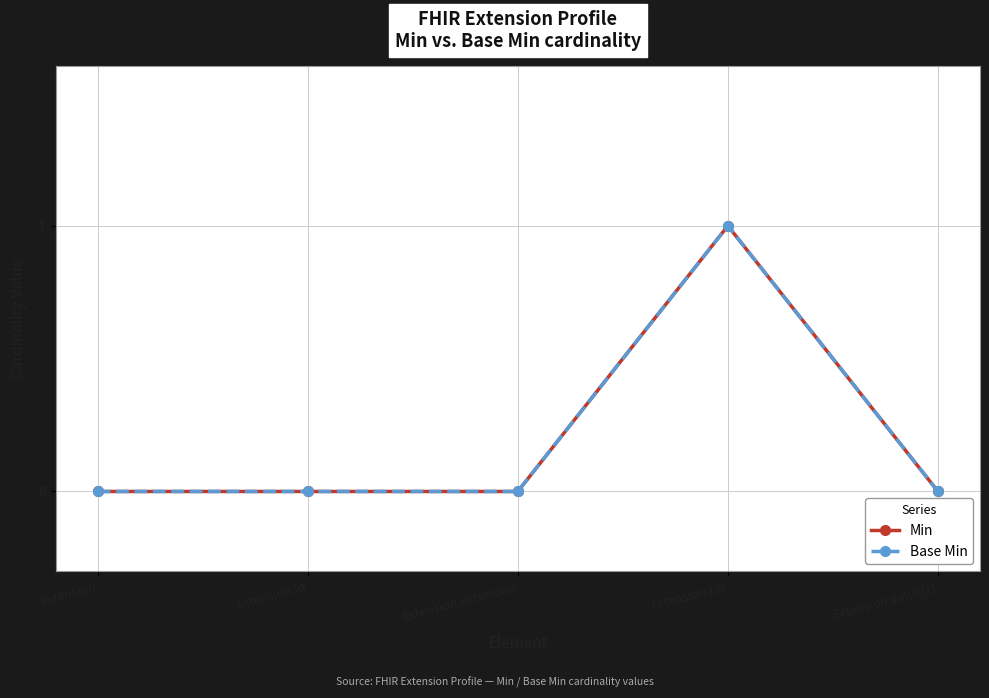

Reading right to left, list all the values displayed in this chart.

Min: 0	1	0	0	0
Base Min: 0	1	0	0	0